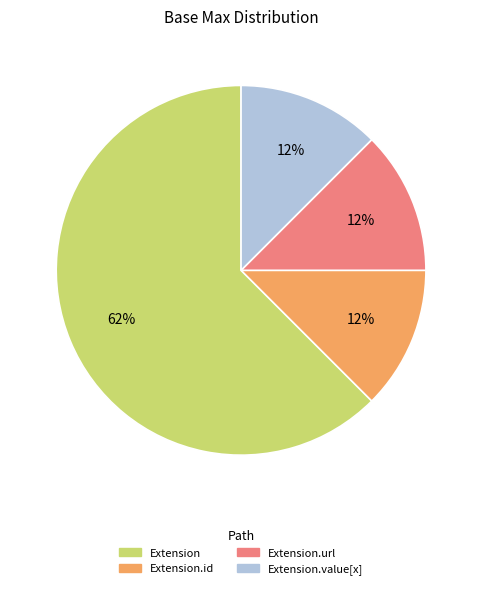

To the nearest percent, what is the average slice percentage?

25%